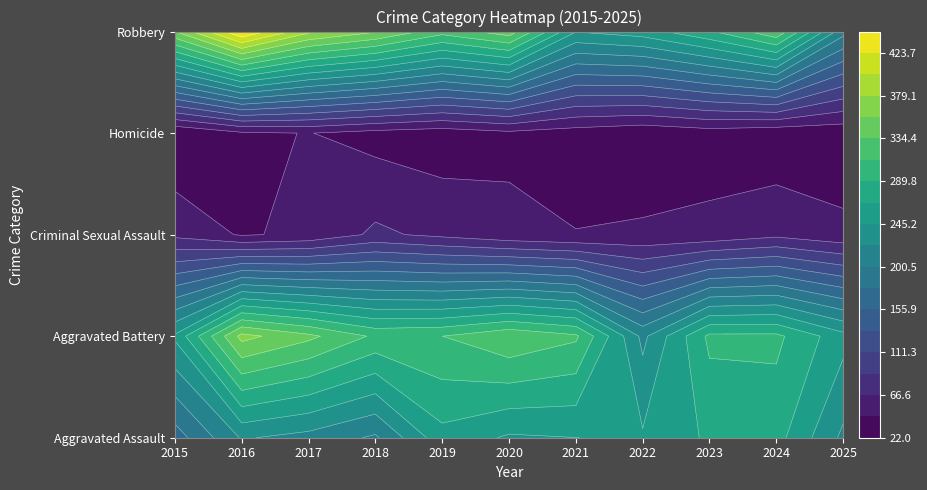

Reading left to right, transcribe all the data shown in this chart.

Aggravated Assault: 2015=167	2016=225	2017=215	2018=197	2019=260	2020=242	2021=245	2022=248	2023=271	2024=276	2025=218
Aggravated Battery: 2015=249	2016=364	2017=340	2018=308	2019=312	2020=331	2021=316	2022=217	2023=295	2024=295	2025=253
Criminal Sexual Assault: 2015=61	2016=42	2017=49	2018=71	2019=61	2020=50	2021=45	2022=48	2023=50	2024=61	2025=50
Homicide: 2015=22	2016=41	2017=45	2018=36	2019=31	2020=39	2021=33	2022=26	2023=33	2024=27	2025=28
Robbery: 2015=356	2016=446	2017=384	2018=359	2019=321	2020=347	2021=246	2022=257	2023=287	2024=330	2025=209